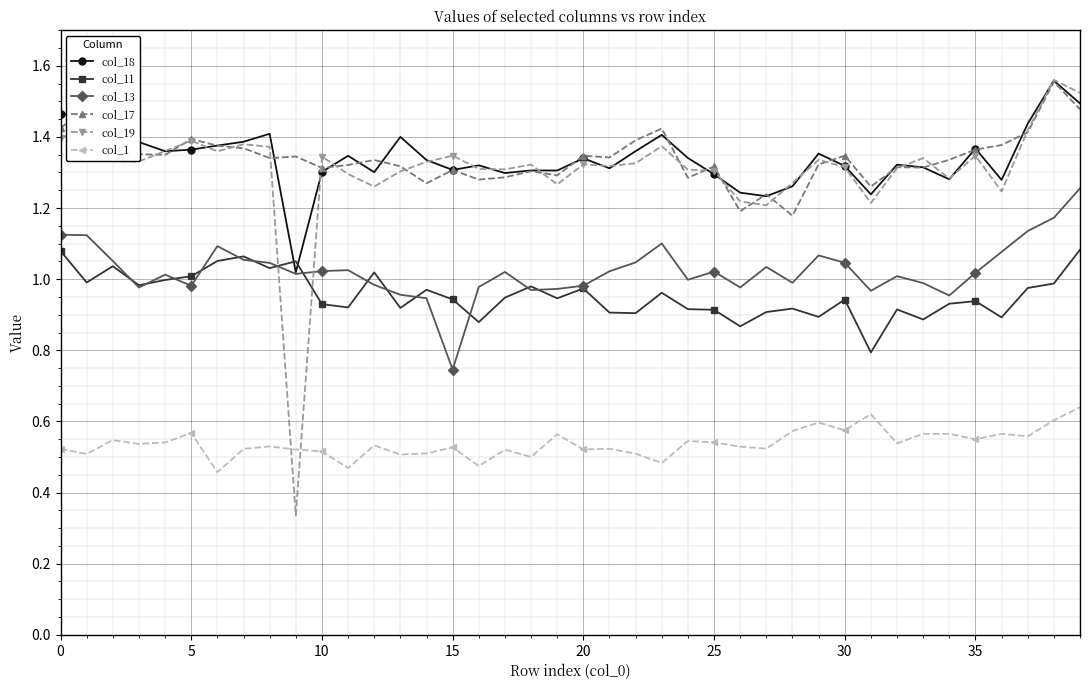

True or false: col_1 and col_18 cross at least once.

False